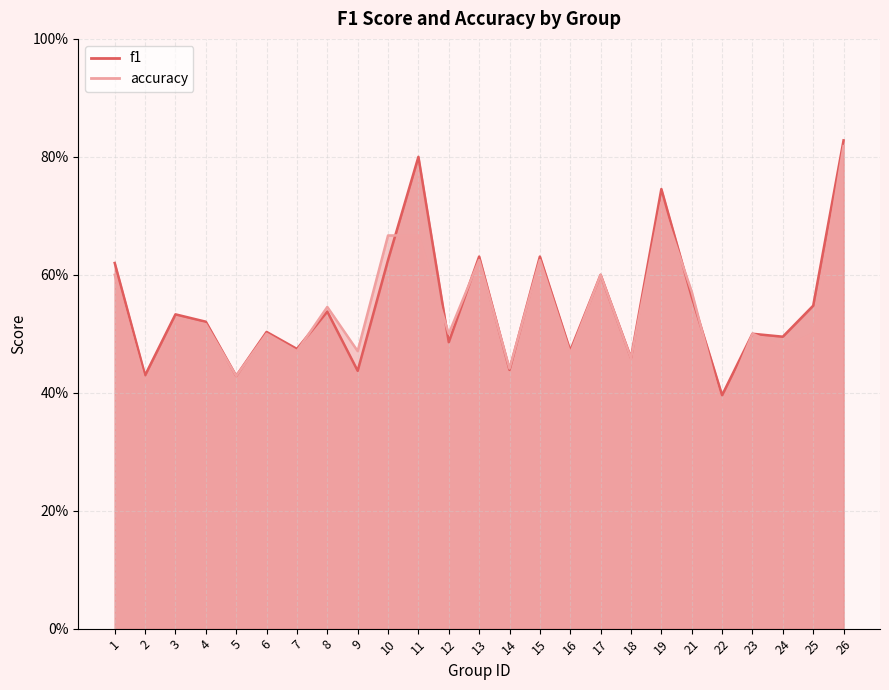

Which series ends up on top after the final intersection of accuracy and f1?

f1